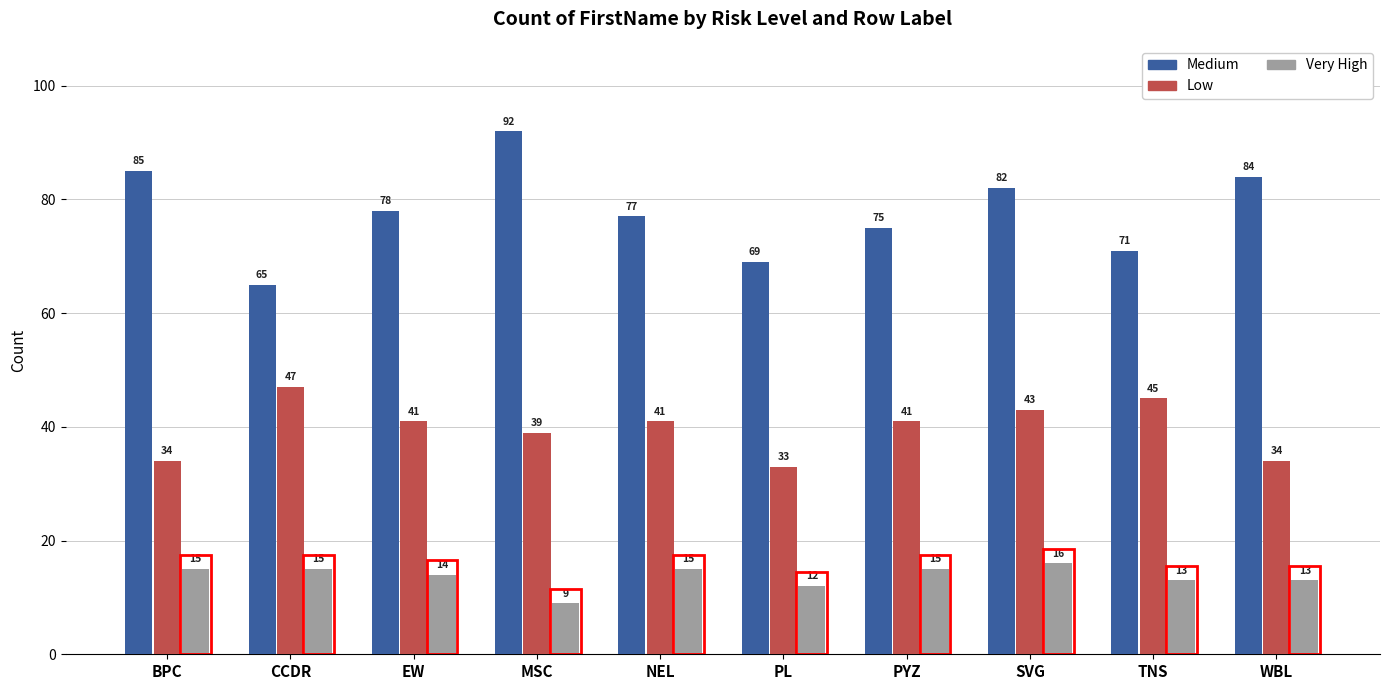

How many groups of bars are there?

10